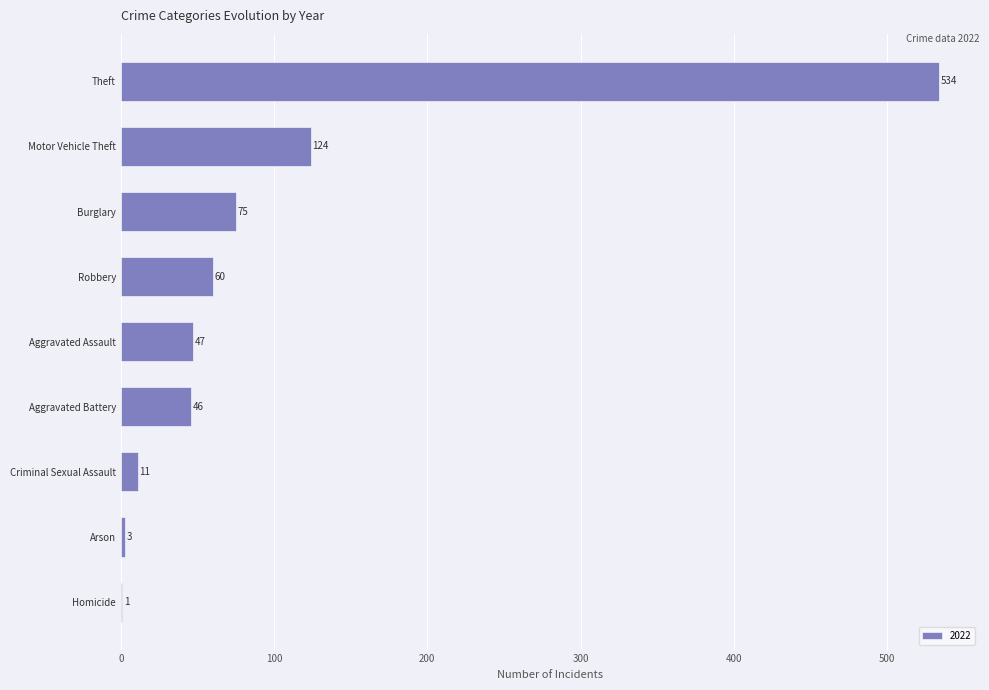

Between Aggravated Assault and Criminal Sexual Assault, which is larger?

Aggravated Assault